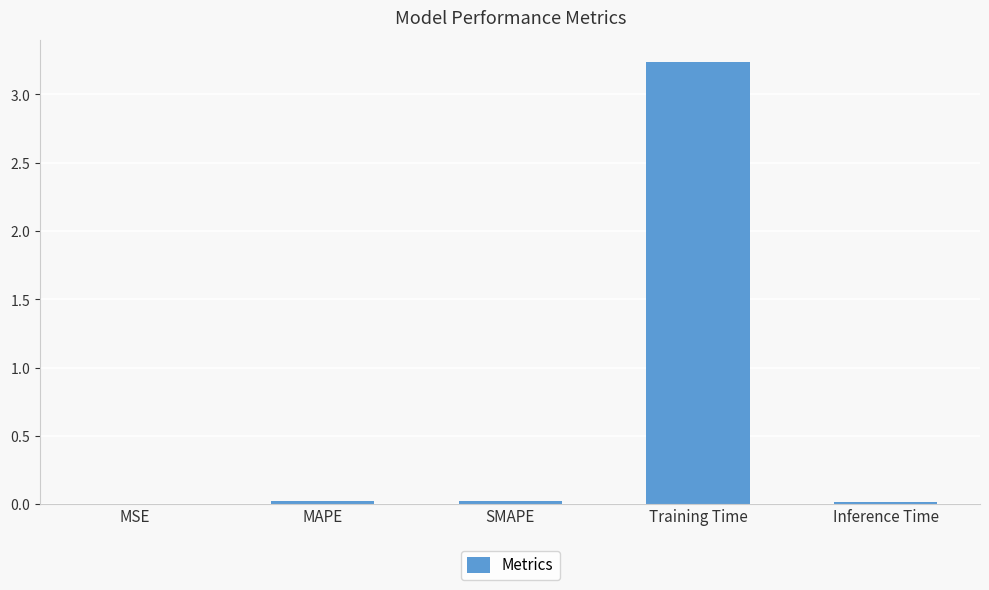

Which label corresponds to the smallest value in the chart?

MSE